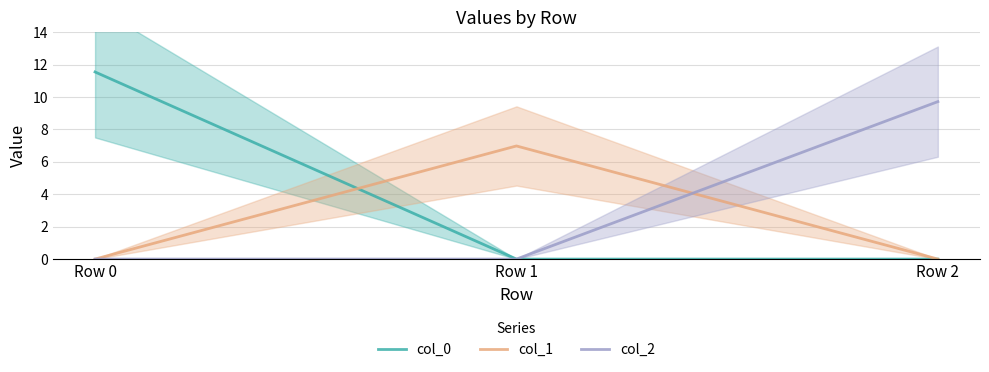

Is it true that col_2 equals 9.7 at Row 2?

True